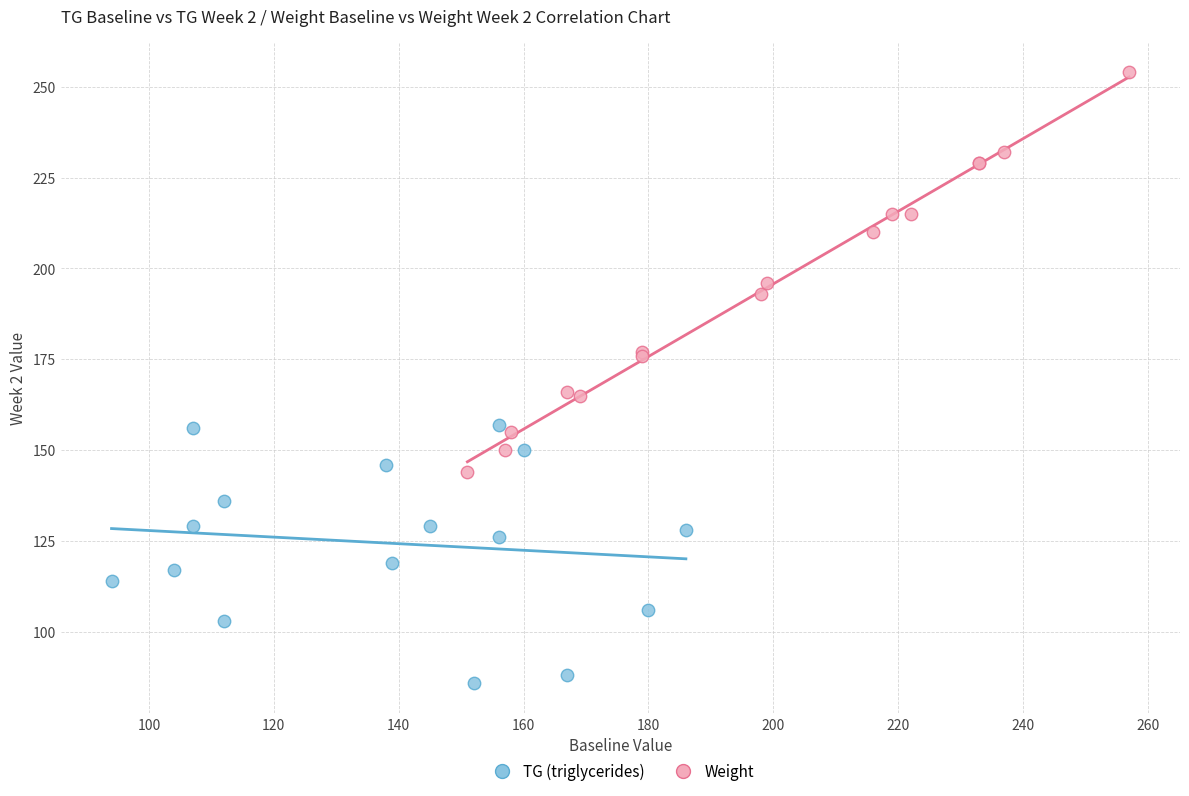

Which series contains the highest Y value?

Weight